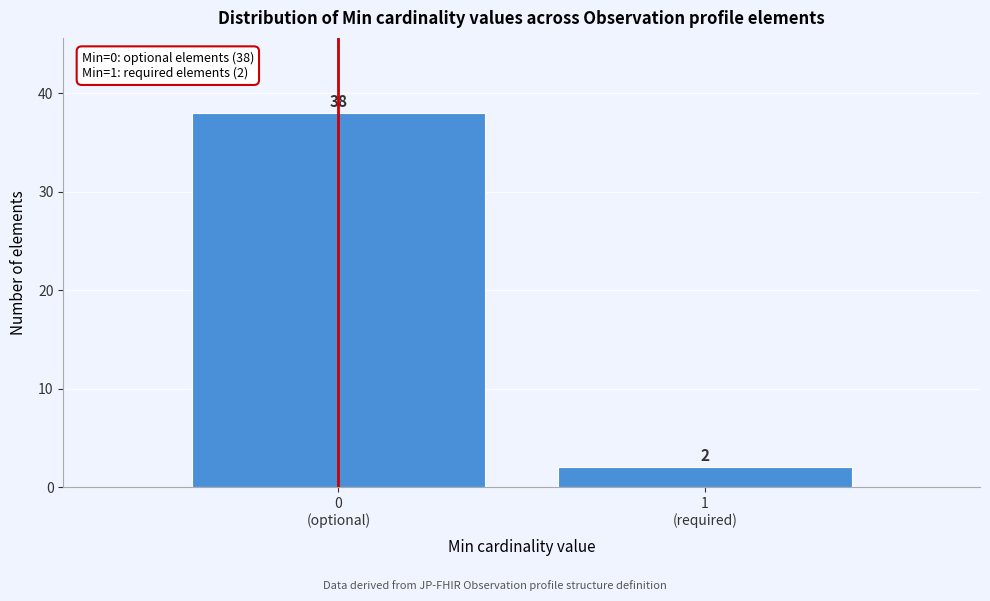

Reading right to left, extract all data points from this chart.

2	38